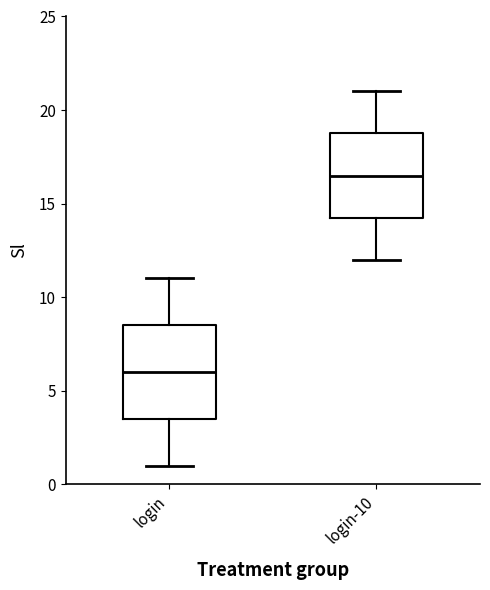

Reading left to right, transcribe this box plot: for each box, give where its median line is, the range the box spans, and where its two whiskers end, as read against the y-axis. The values are not printed on the chart, so give them approximately, as read against the axis.

login: median 6.0, box 3.5 to 8.5, whiskers 1.0 to 11.0
login-10: median 16.5, box 14.5 to 19.0, whiskers 12.0 to 21.0